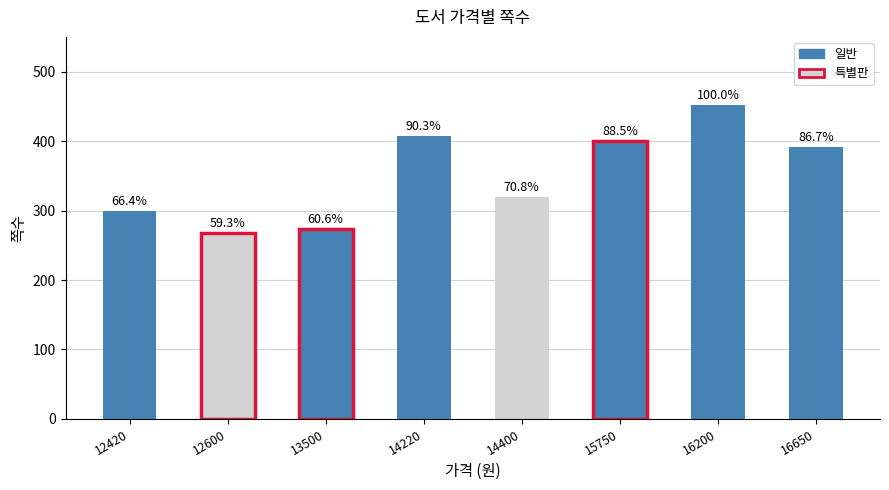

The chart shows a value of 320 at 14400. True or false?

True